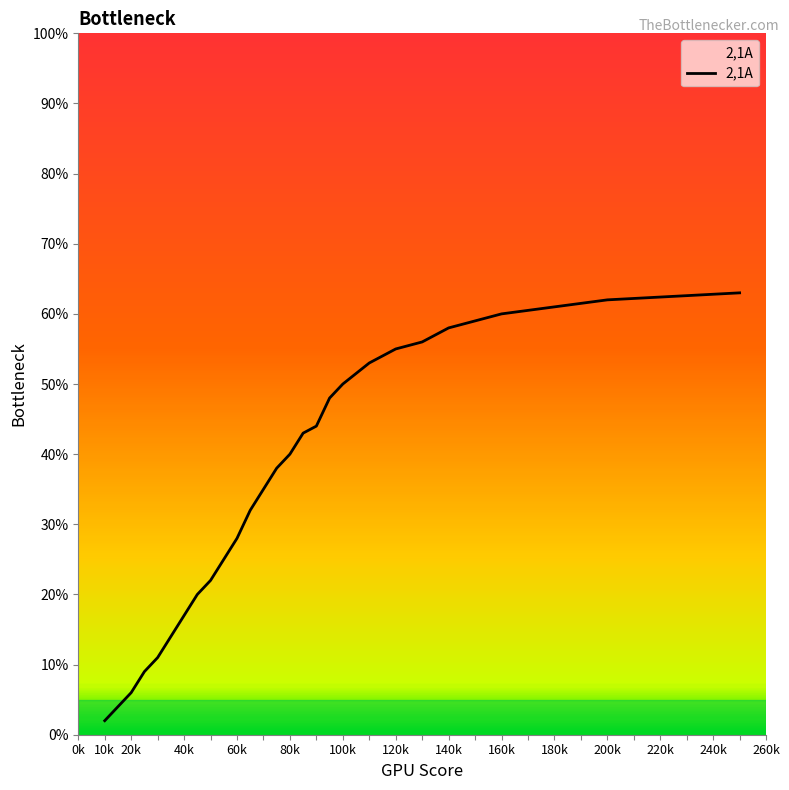

What is the difference between the maximum and second lowest values?

0.6